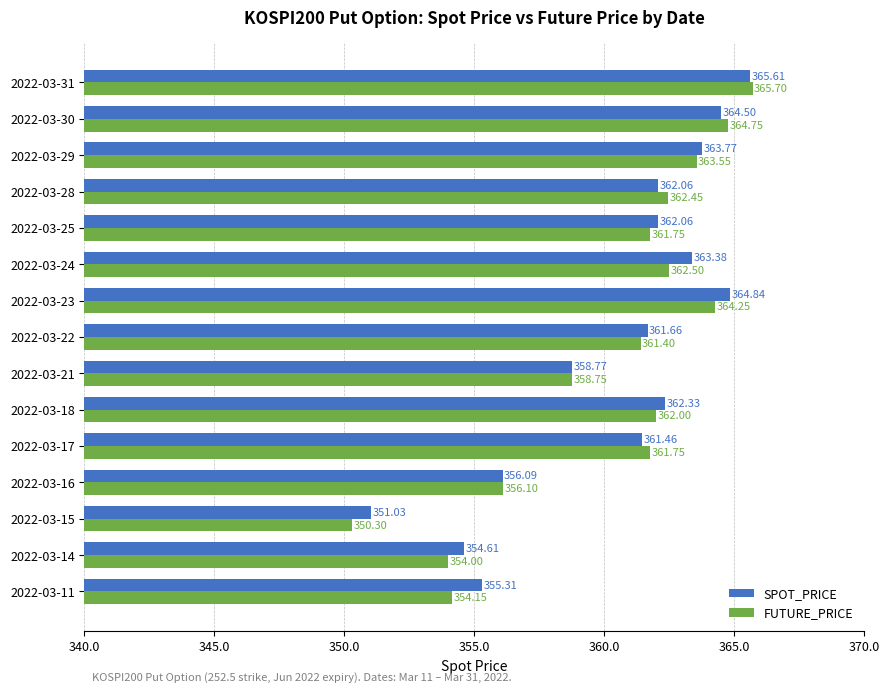

What is the difference between the maximum and minimum values in the SPOT_PRICE series?

14.6